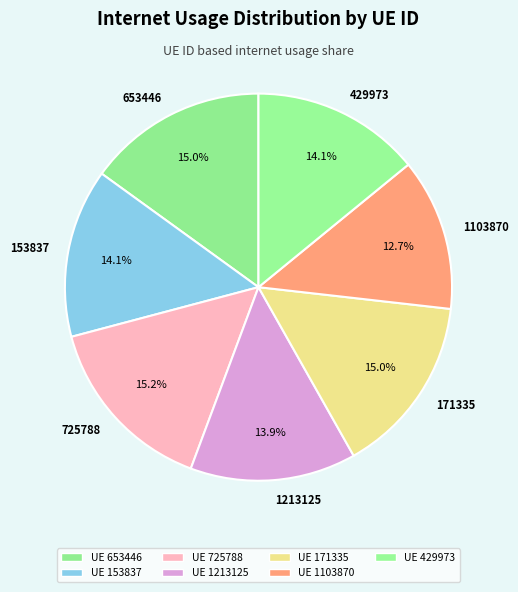

Do 1213125 and 153837 together represent more than half of the pie?

No